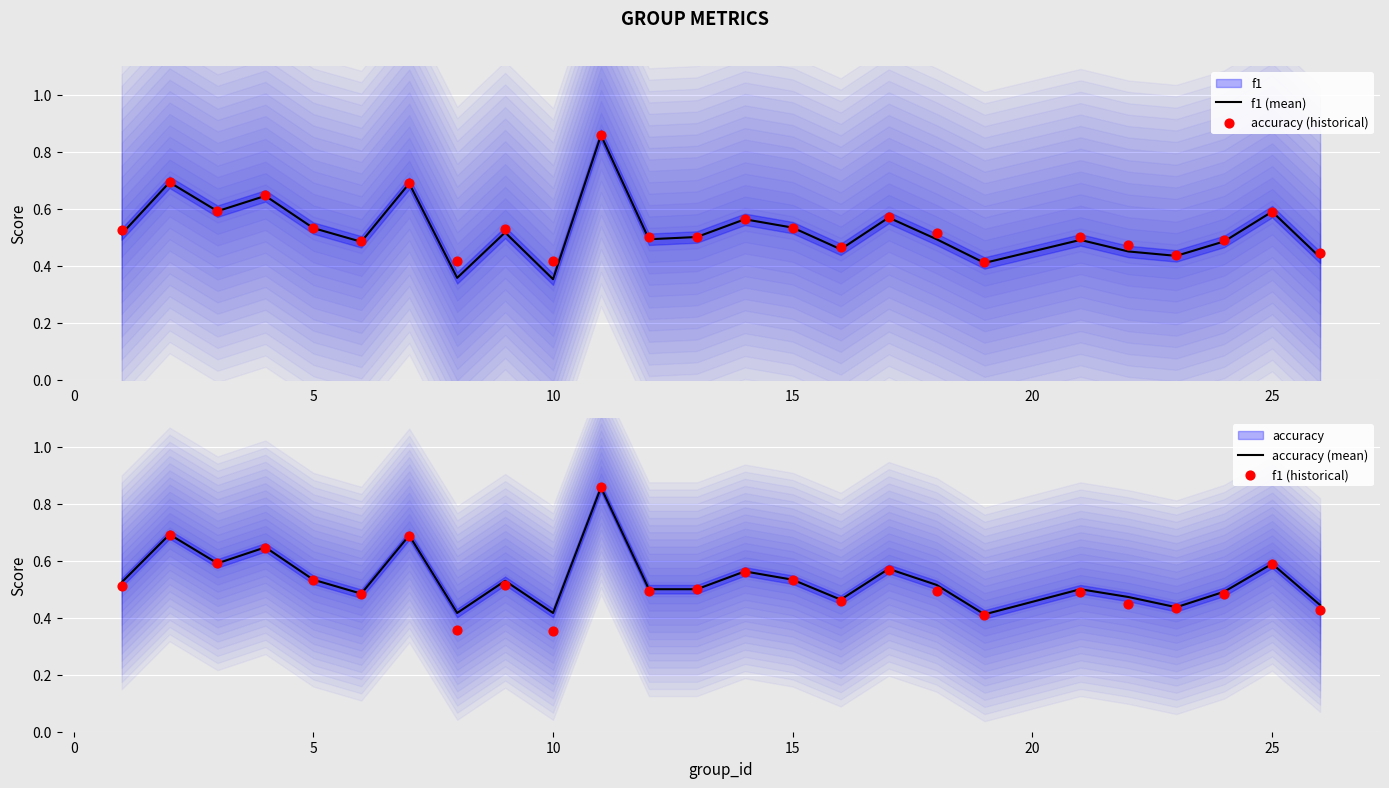

Which series has the largest total across all categories?

accuracy (historical)